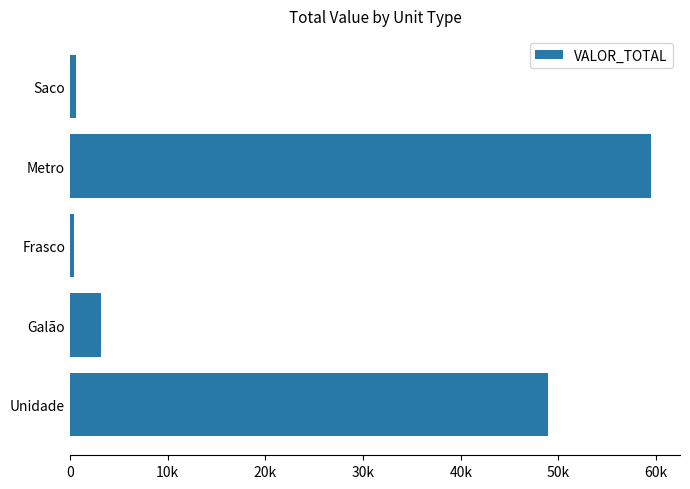

Which category has the highest value across all series?

Metro